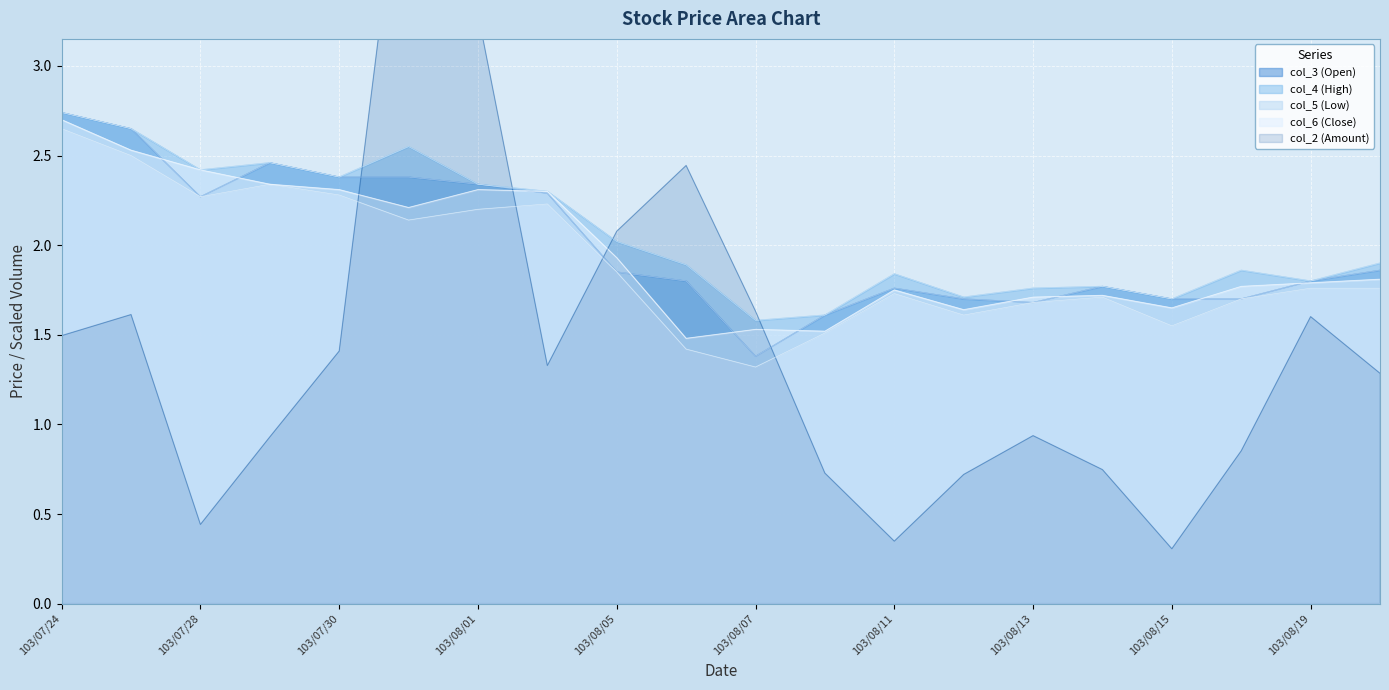

What is the approximate value of col_3 (Open) at 103/08/11?

1.8